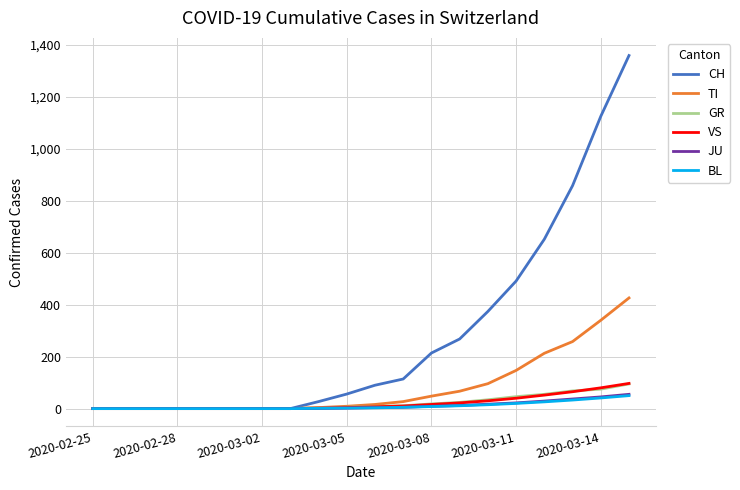

How many categories are shown in the chart?

20